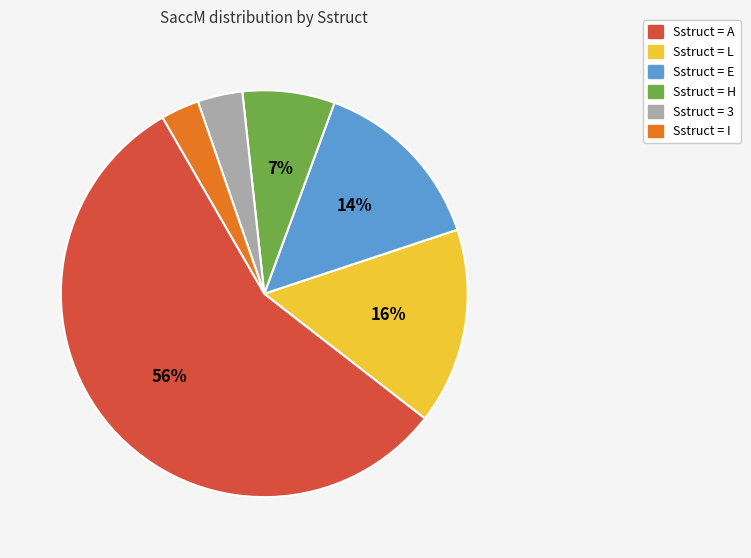

Does any single category account for the majority?

Yes